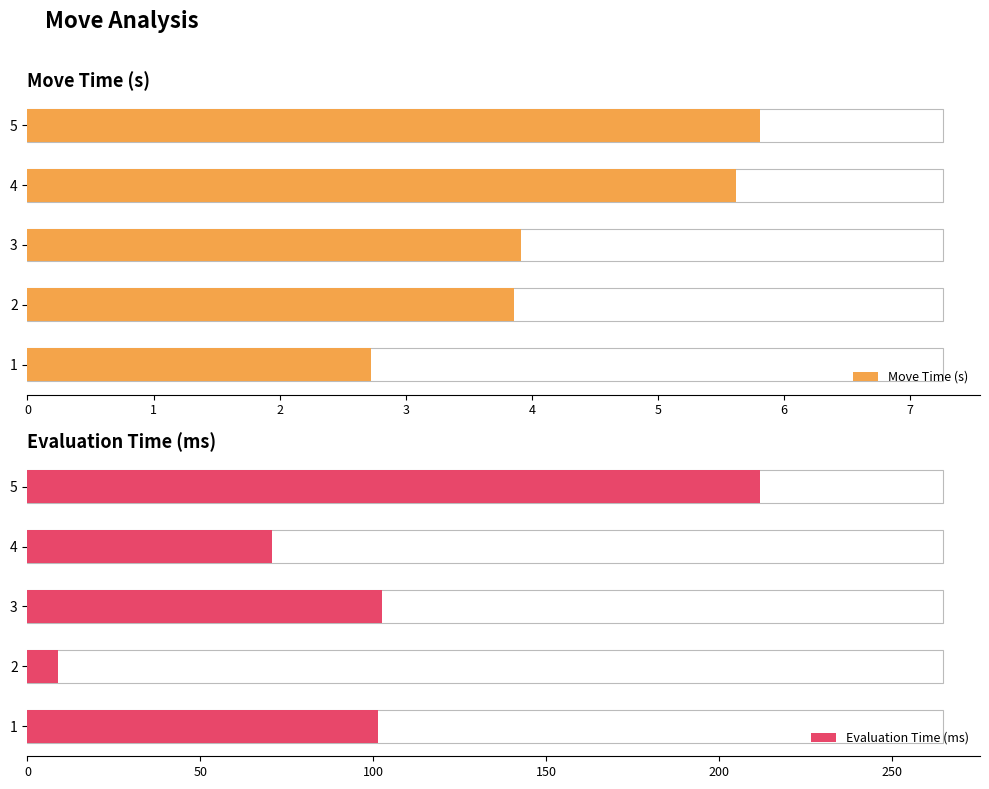

What is the highest value of the Move Time (s) series?

5.8